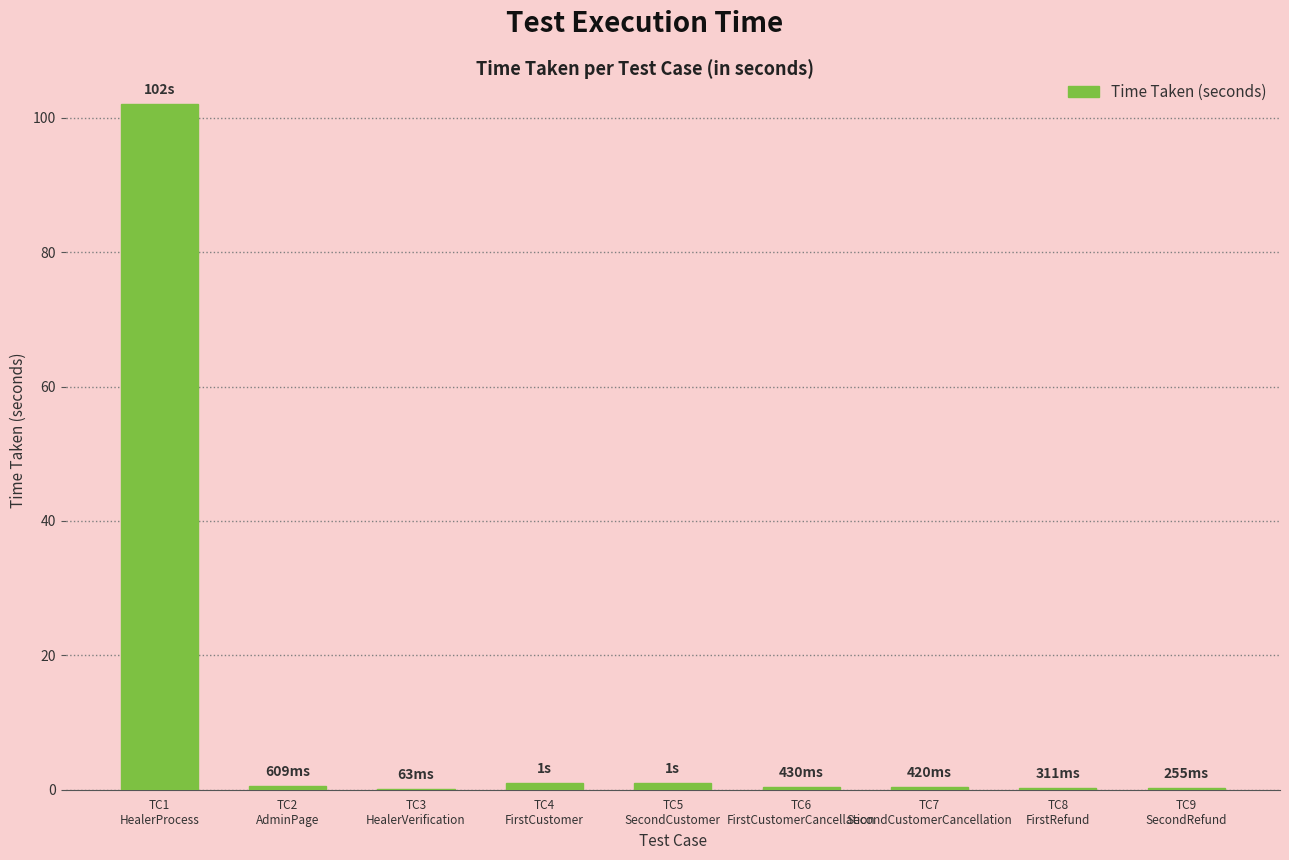

Read the value at TC2
AdminPage.

0.6